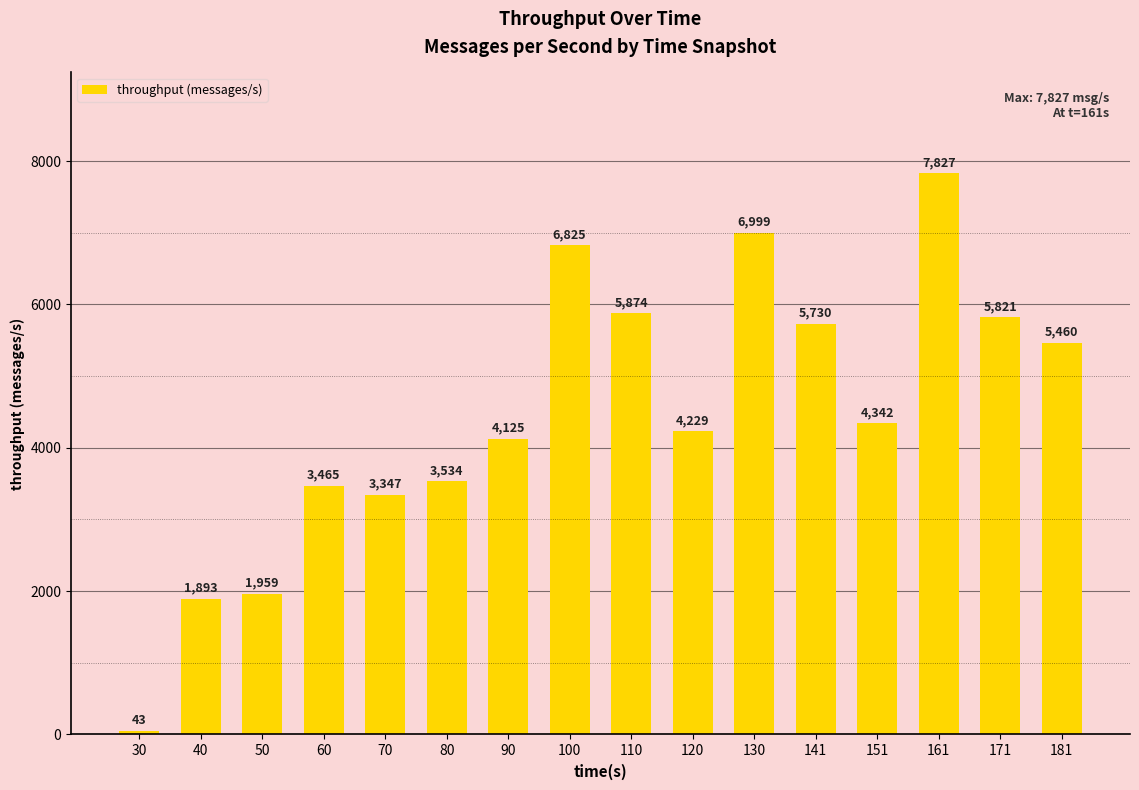

Reading left to right, transcribe all the data shown in this chart.

30=43	40=1893	50=1959	60=3465	70=3347	80=3534	90=4125	100=6825	110=5874	120=4229	130=6999	141=5730	151=4342	161=7827	171=5821	181=5460